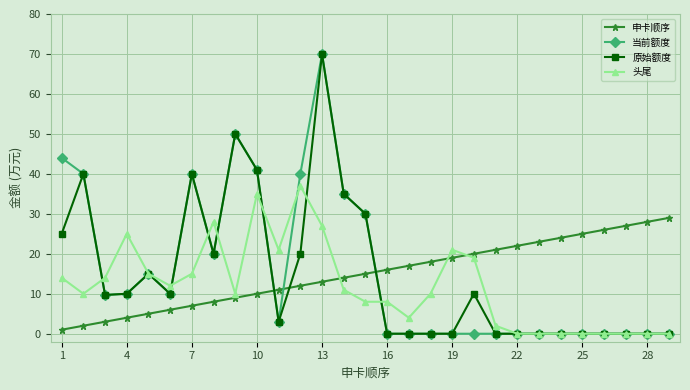

True or false: 申卡顺序 and 原始额度 intersect in this chart.

True